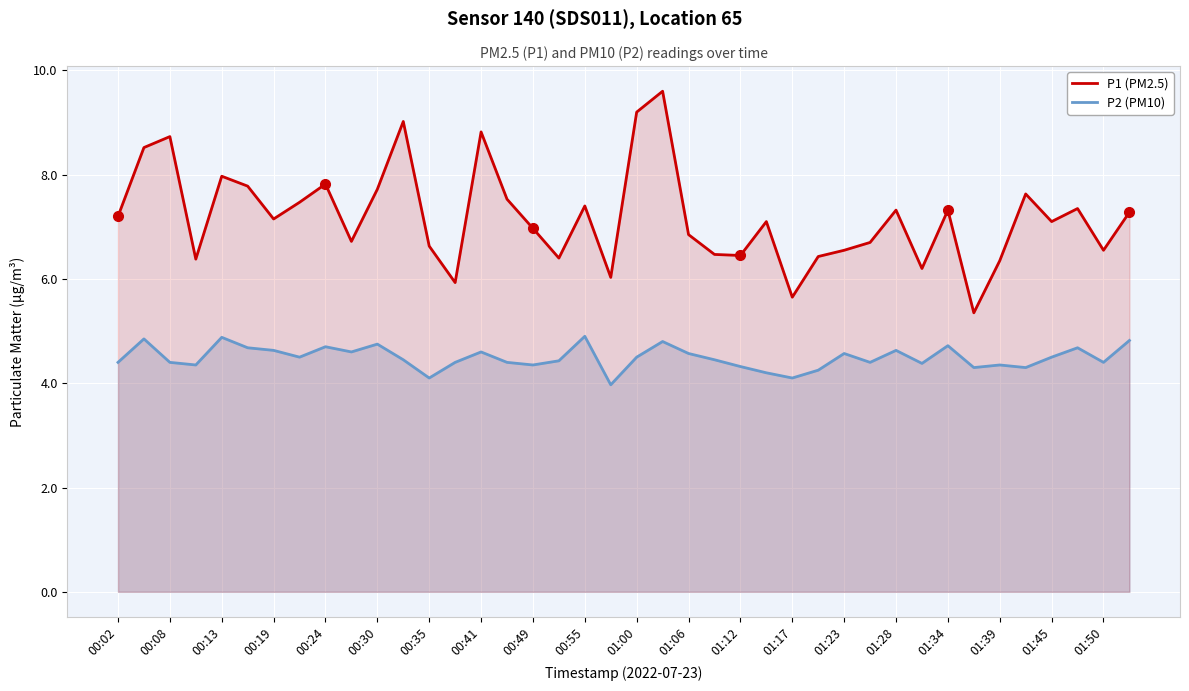

True or false: P1 (PM2.5) and P2 (PM10) intersect in this chart.

False